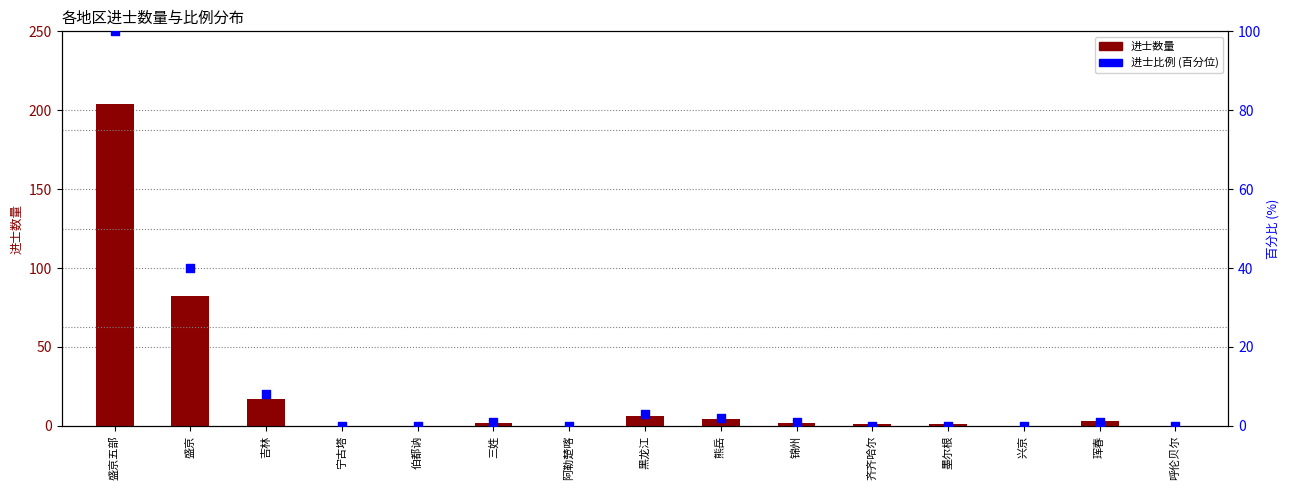

Which series has the largest total across all categories?

进士数量